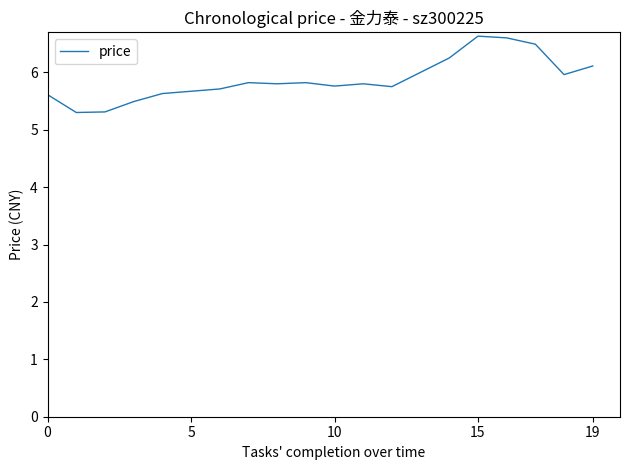

What is the maximum value shown in the chart?

6.6